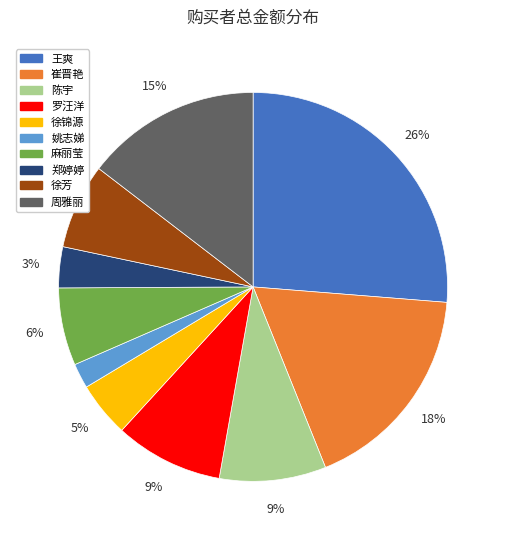

Does 徐锦源 represent more than half of the total?

No